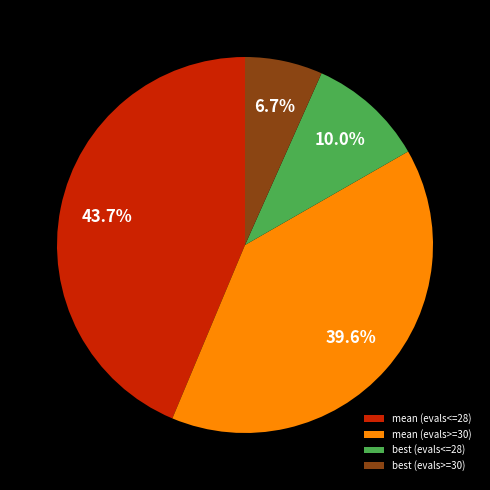

Is there any slice that represents more than half of the pie?

No